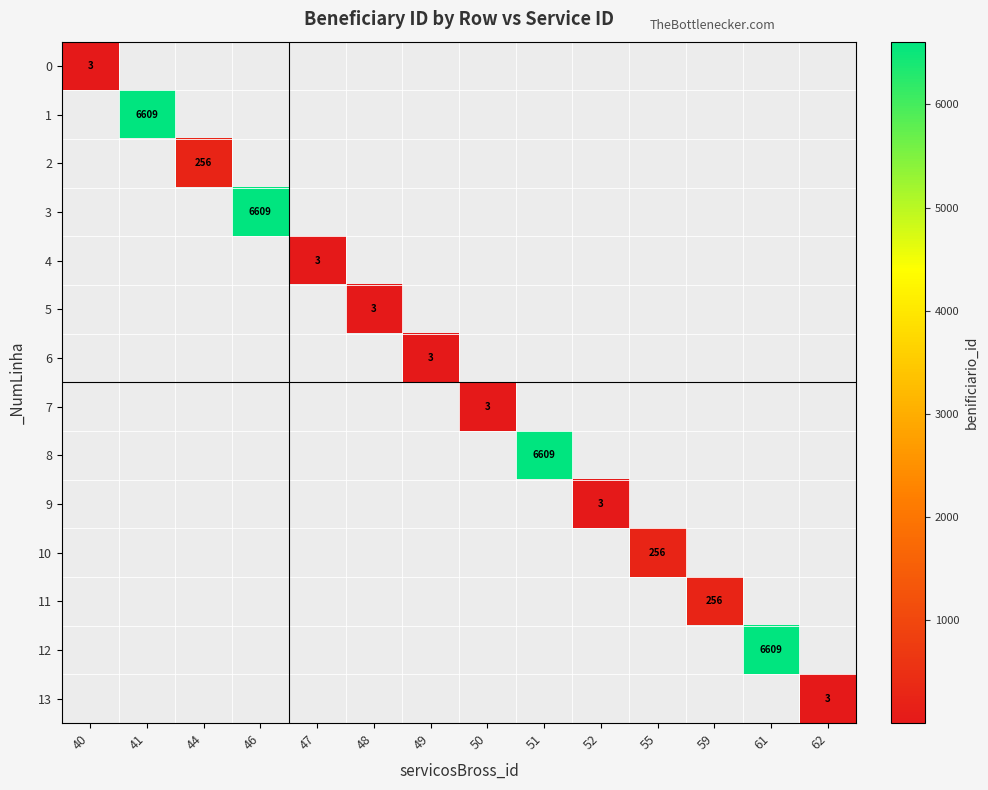

Rank the series at 44 from lowest to highest value.

0, 1, 2, 3, 4, 5, 6, 7, 8, 9, 10, 11, 12, 13